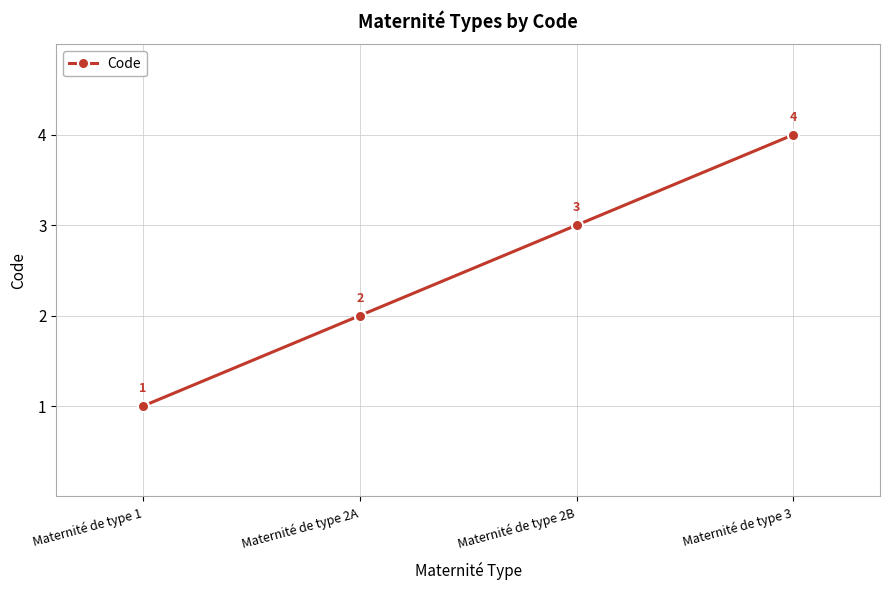

Reading left to right, extract all data points from this chart.

Maternité de type 1=1	Maternité de type 2A=2	Maternité de type 2B=3	Maternité de type 3=4